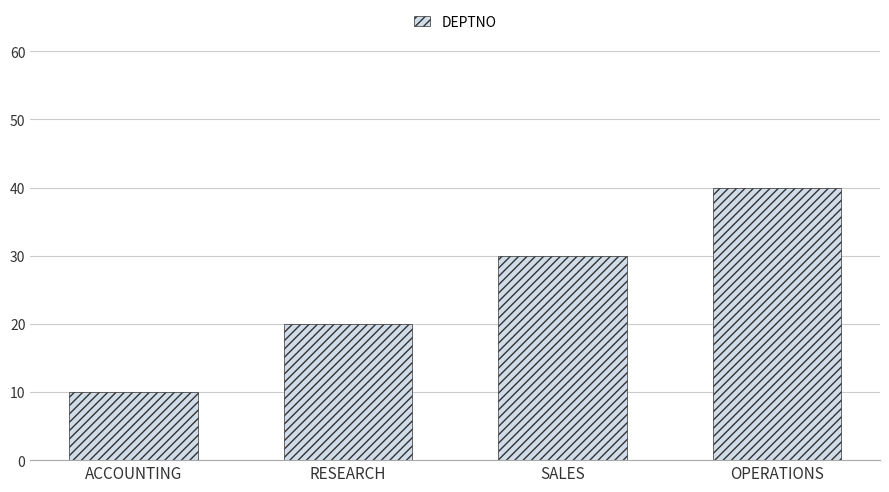

True or false: the data shows 13 at RESEARCH.

False